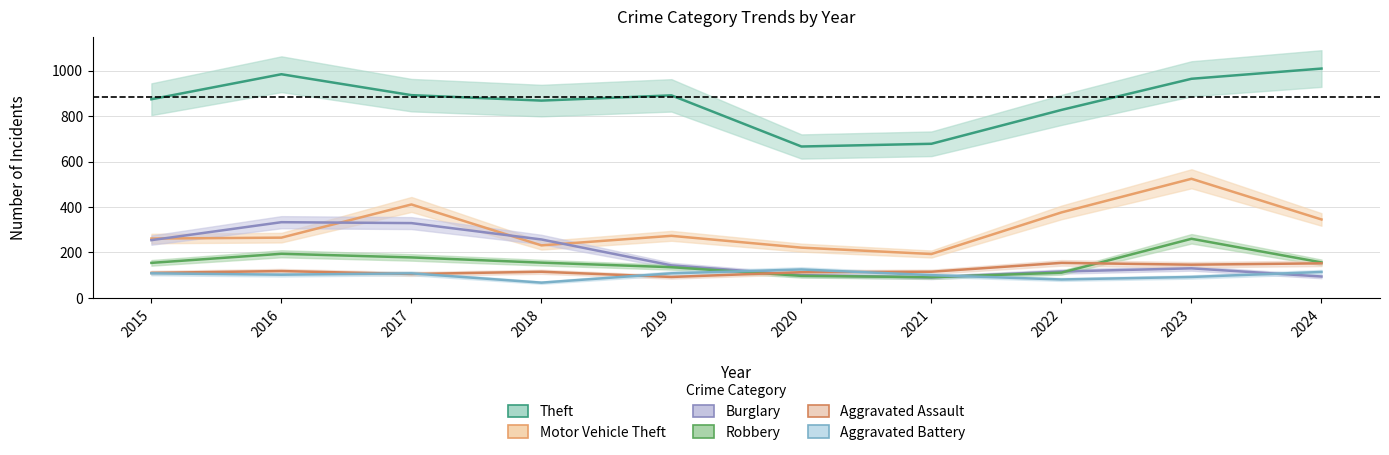

At how many categories does at least one series exceed 697?

8